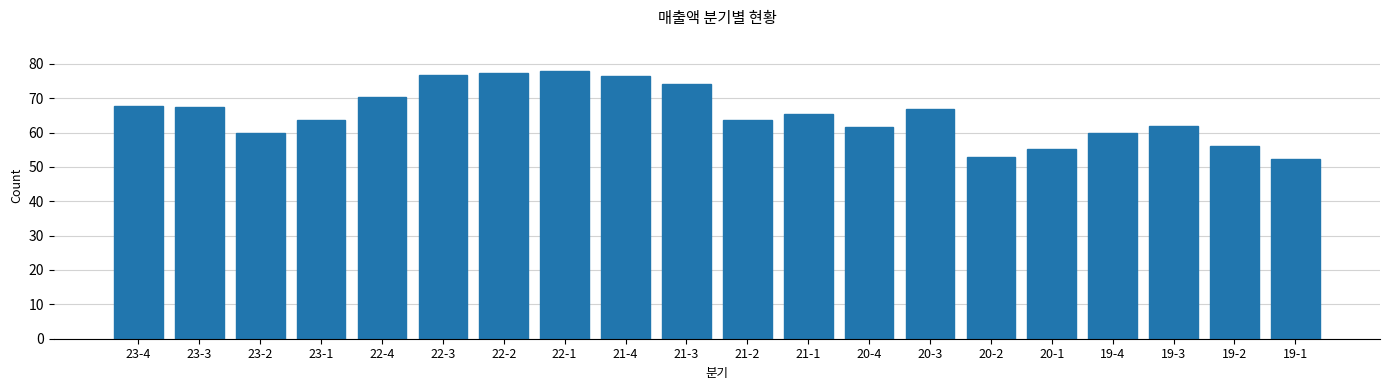

Are the bars horizontal?

No